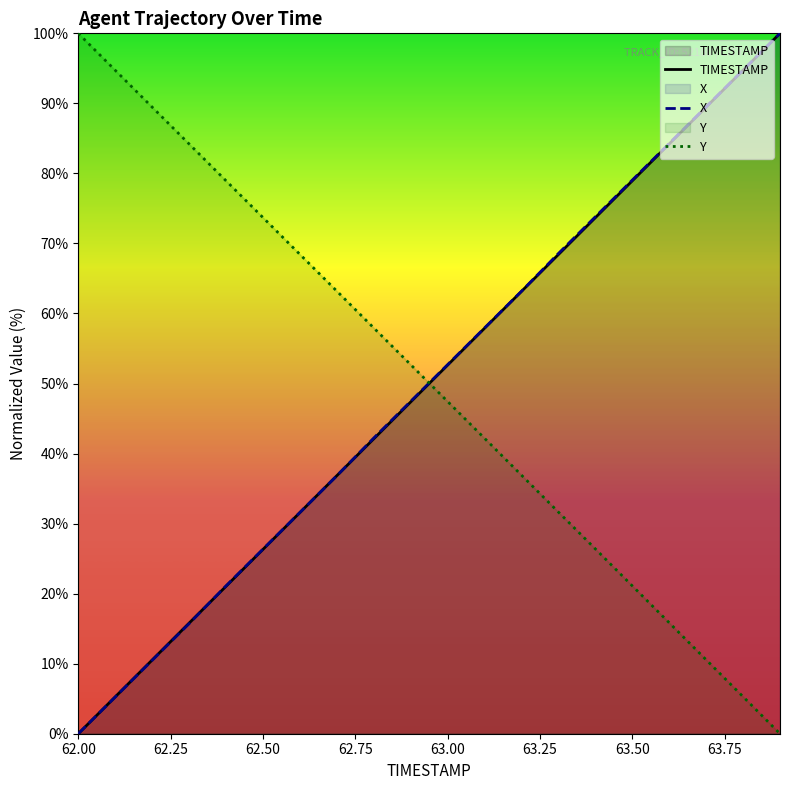

Does the chart display data point markers on the line(s)?

No